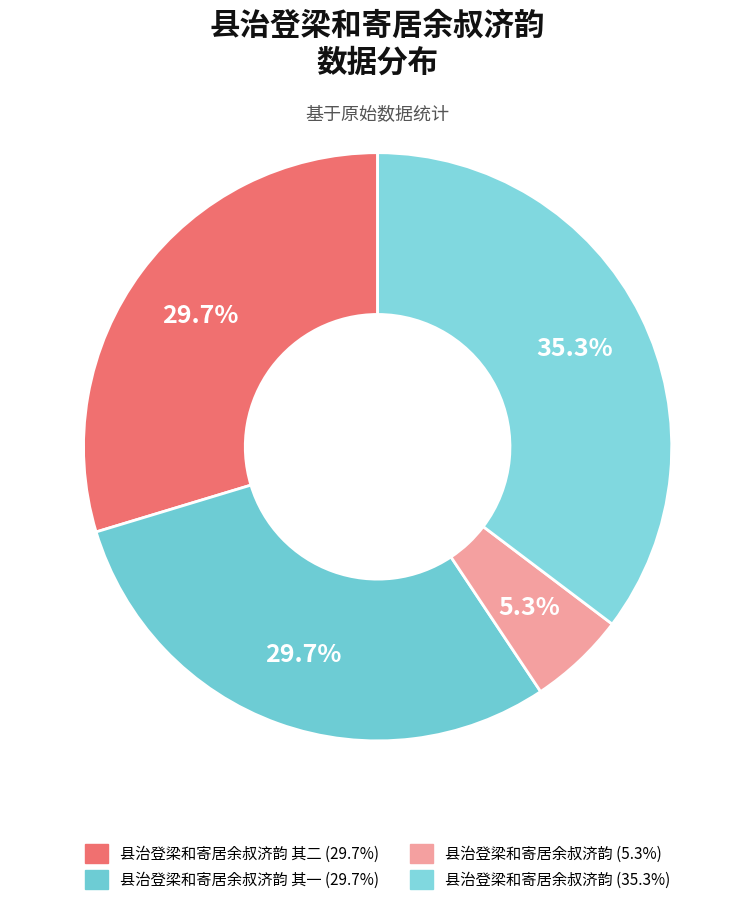

How many segments does this pie chart have?

4